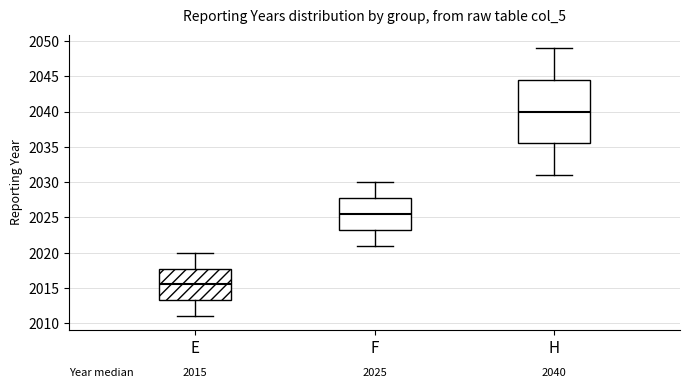

Which box's median line is the lowest?

E